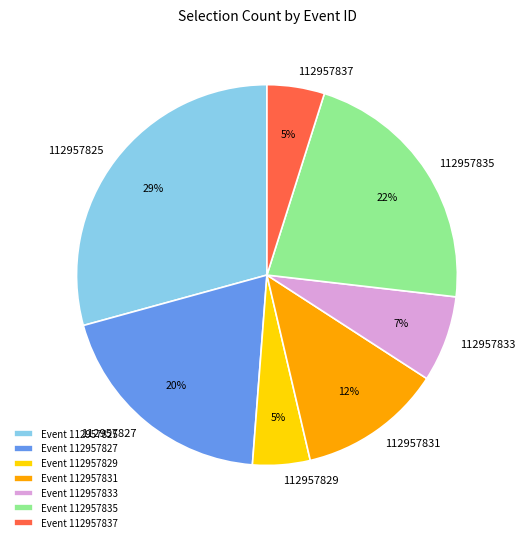

Combined, do 112957835 and 112957825 account for over 50%?

Yes